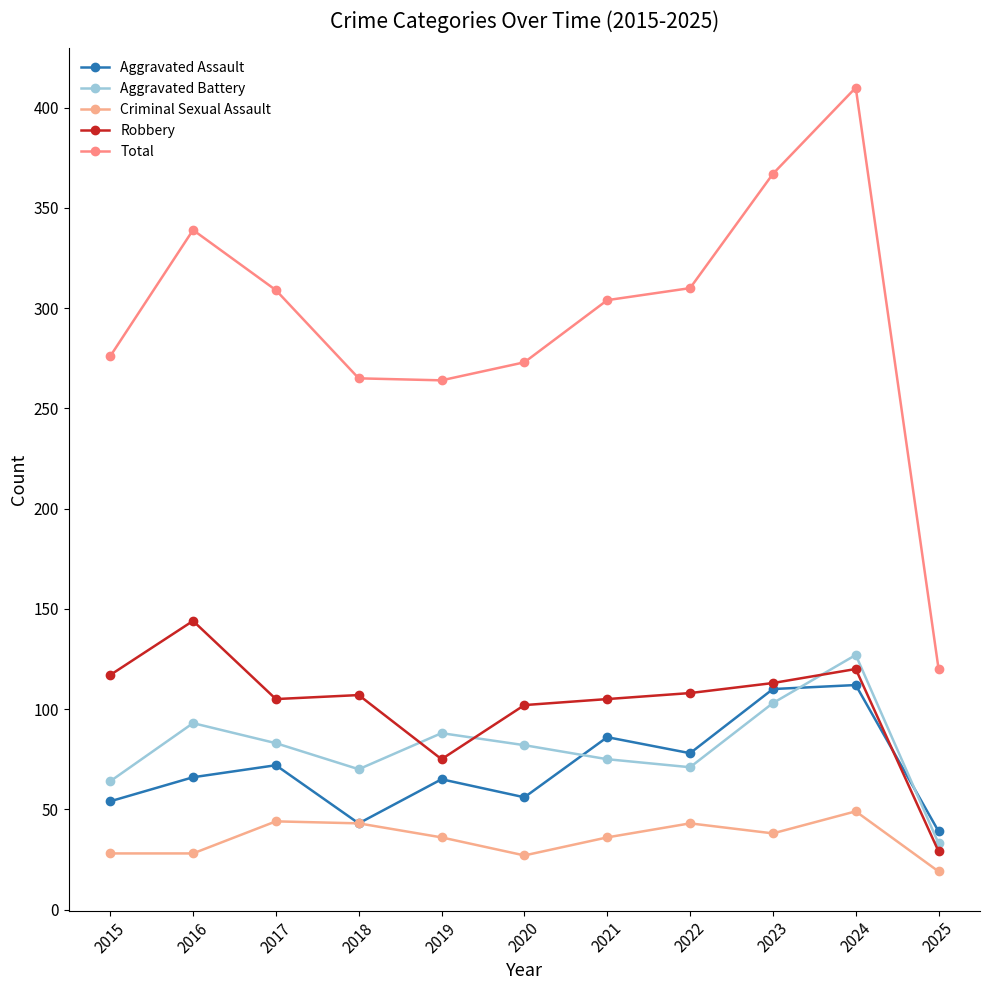

How many interior local valleys does the Aggravated Assault series have?

3